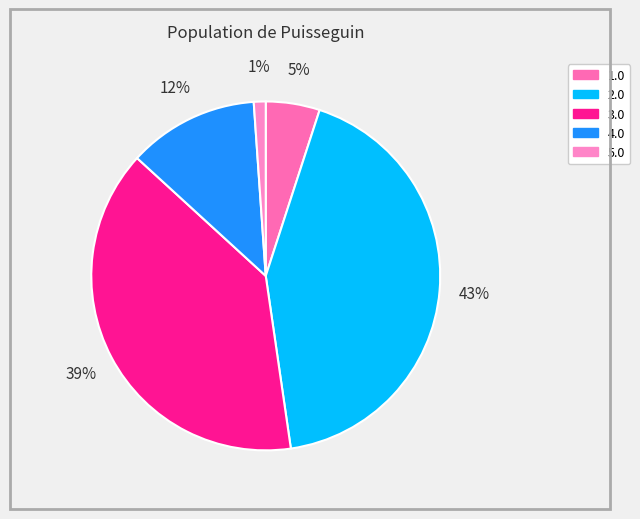

Does 3.0 account for over 50% of the chart?

No